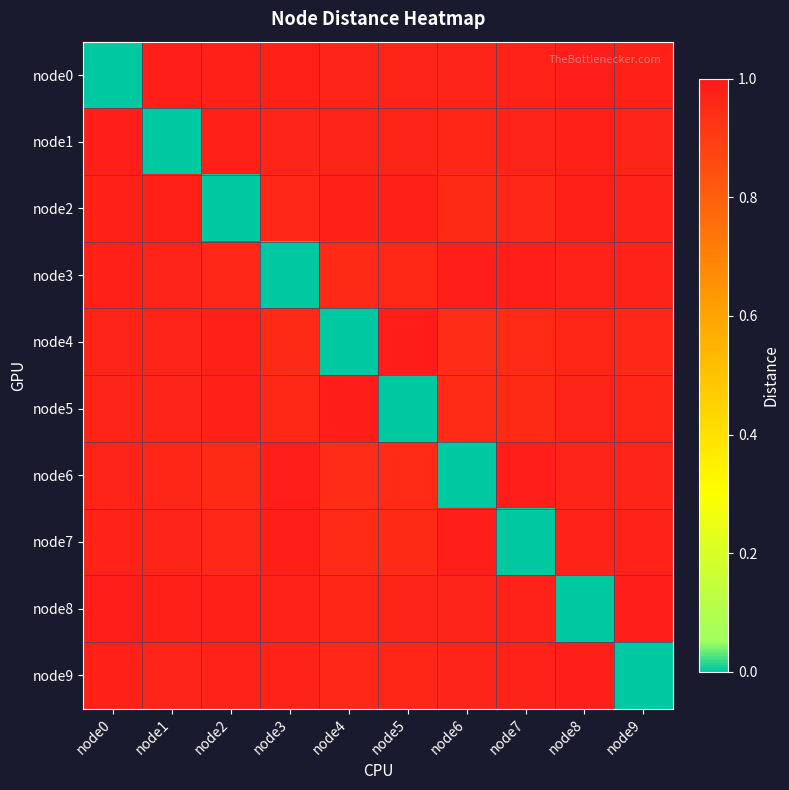

Reading left to right, transcribe all the data shown in this chart.

node0: node0=0.0	node1=1.0	node2=1.0	node3=1.0	node4=1.0	node5=1.0	node6=1.0	node7=1.0	node8=1.0	node9=1.0
node1: node0=1.0	node1=0.0	node2=1.0	node3=1.0	node4=1.0	node5=1.0	node6=1.0	node7=1.0	node8=1.0	node9=1.0
node2: node0=1.0	node1=1.0	node2=0.0	node3=1.0	node4=1.0	node5=1.0	node6=1.0	node7=1.0	node8=1.0	node9=1.0
node3: node0=1.0	node1=1.0	node2=1.0	node3=0.0	node4=0.9	node5=1.0	node6=1.0	node7=1.0	node8=1.0	node9=1.0
node4: node0=1.0	node1=1.0	node2=1.0	node3=0.9	node4=0.0	node5=1.0	node6=0.9	node7=0.9	node8=1.0	node9=1.0
node5: node0=1.0	node1=1.0	node2=1.0	node3=1.0	node4=1.0	node5=0.0	node6=0.9	node7=1.0	node8=1.0	node9=1.0
node6: node0=1.0	node1=1.0	node2=1.0	node3=1.0	node4=0.9	node5=0.9	node6=0.0	node7=1.0	node8=1.0	node9=1.0
node7: node0=1.0	node1=1.0	node2=1.0	node3=1.0	node4=0.9	node5=1.0	node6=1.0	node7=0.0	node8=1.0	node9=1.0
node8: node0=1.0	node1=1.0	node2=1.0	node3=1.0	node4=1.0	node5=1.0	node6=1.0	node7=1.0	node8=0.0	node9=1.0
node9: node0=1.0	node1=1.0	node2=1.0	node3=1.0	node4=1.0	node5=1.0	node6=1.0	node7=1.0	node8=1.0	node9=0.0